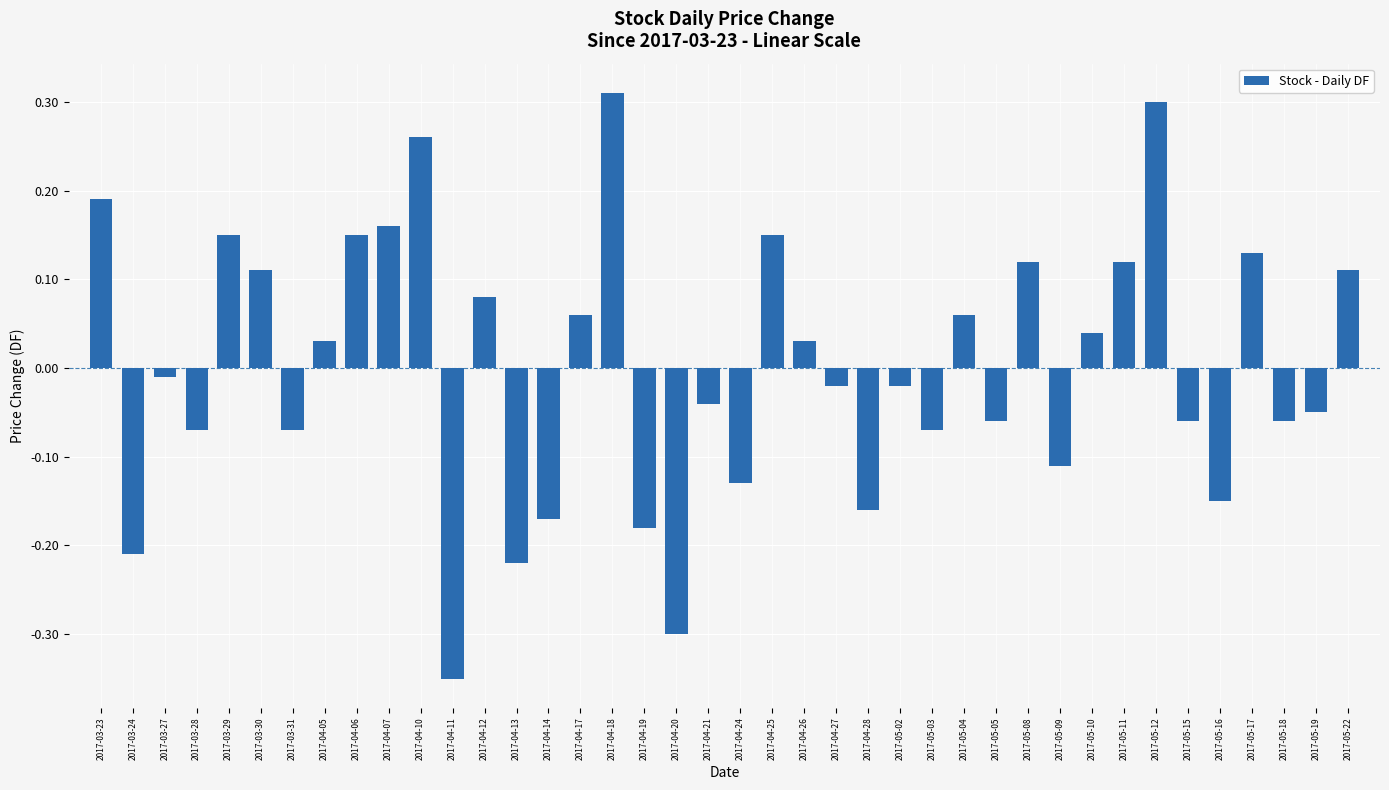

What is the difference between the maximum and minimum values?

0.7